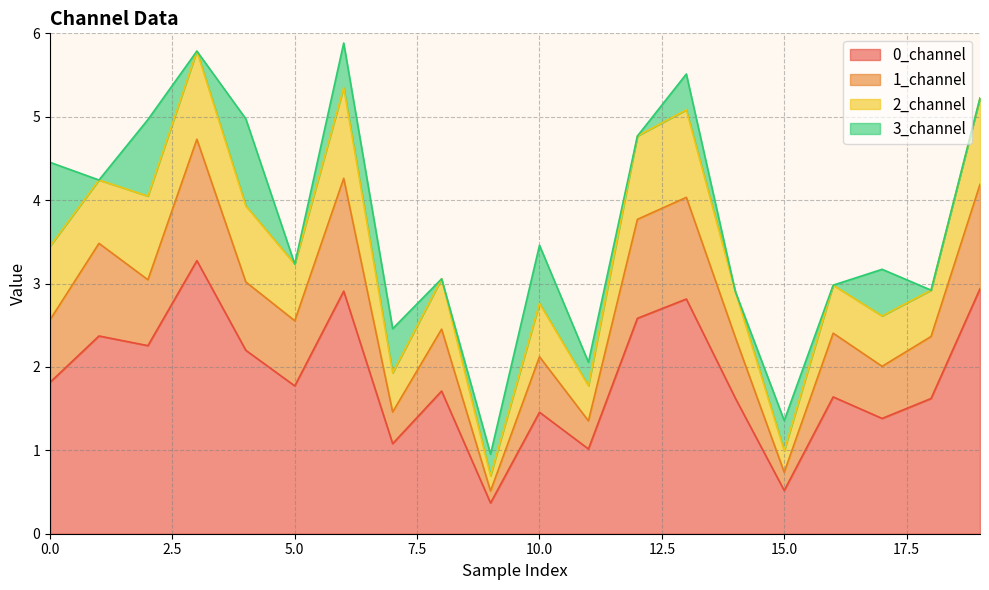

True or false: 1_channel and 0_channel cross at least once.

False